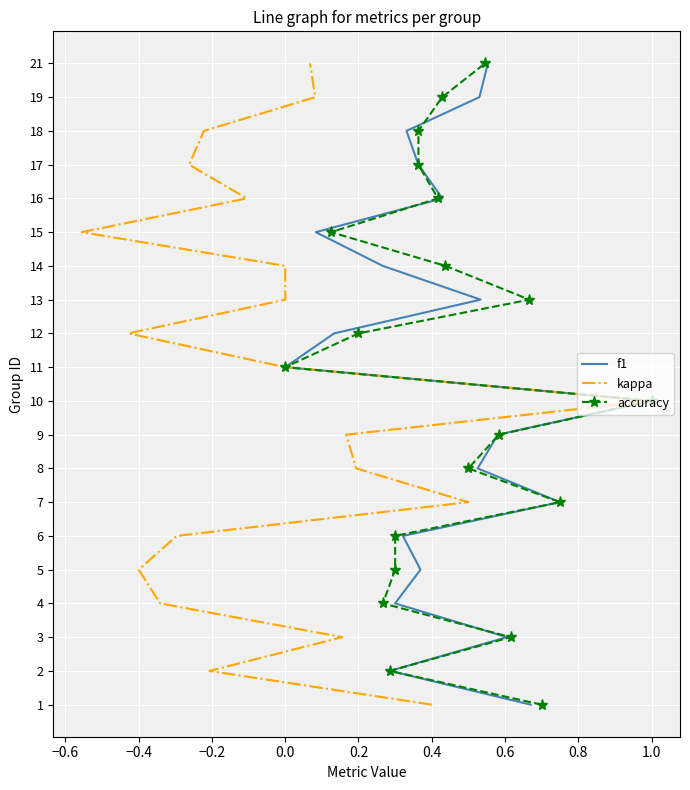

True or false: f1 and accuracy cross at least once.

False